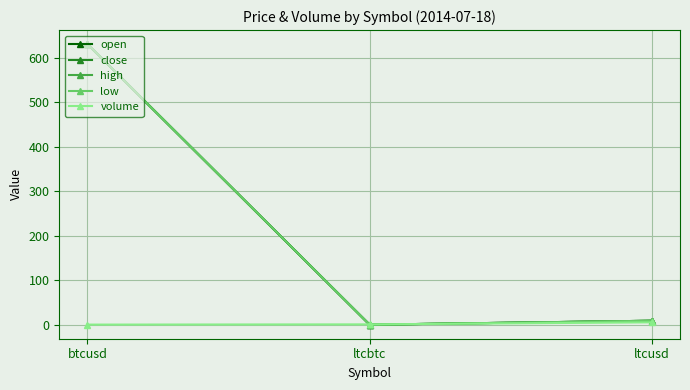

The value of low at ltcusd is 8.9. True or false?

True